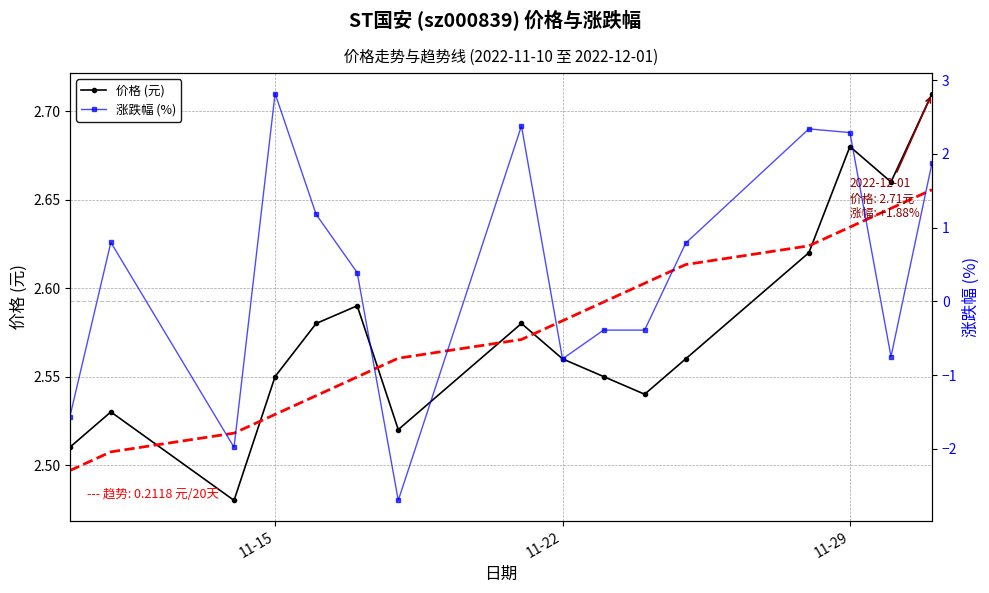

The value of 涨跌幅 (%) at 14 is -1.1. True or false?

False